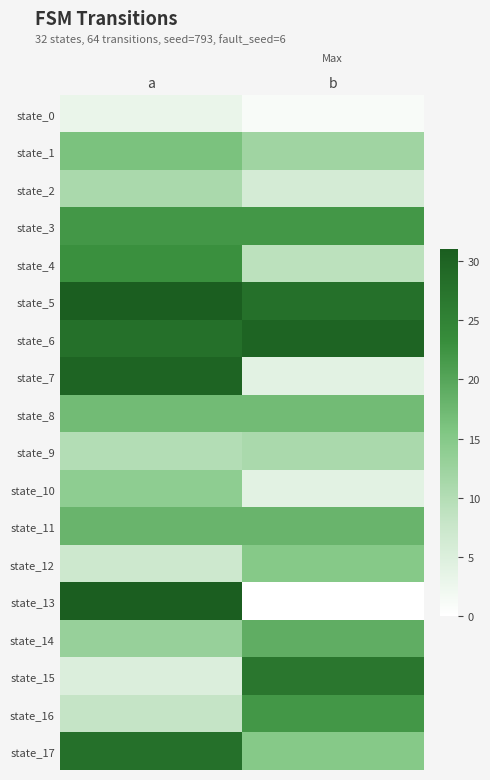

What is the total value across all series at b?

260